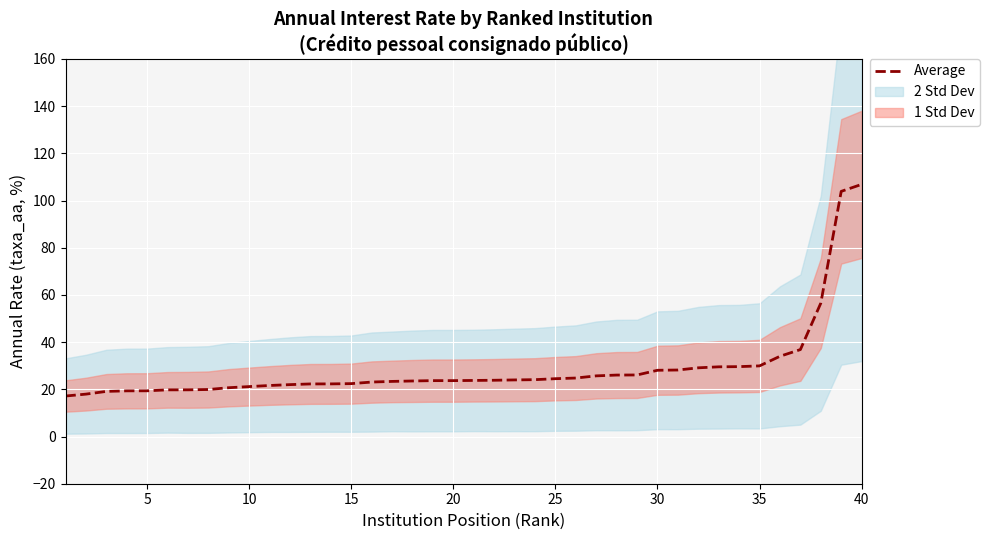

How many lines are shown in the chart?

1